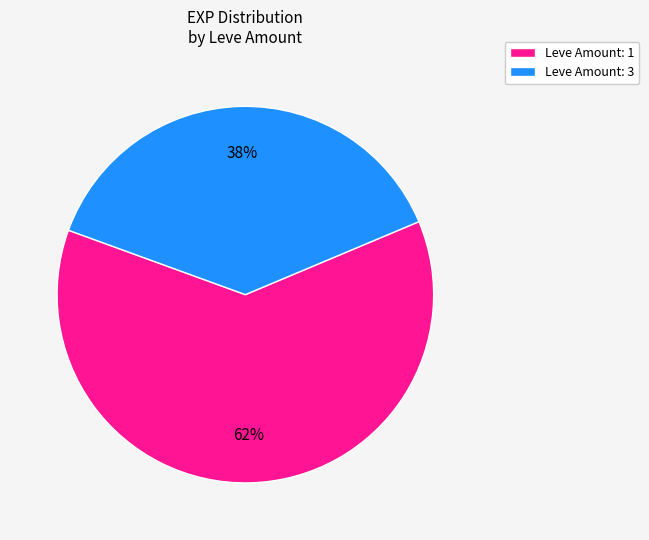

Which category has the smallest portion of the pie?

Leve Amount: 3